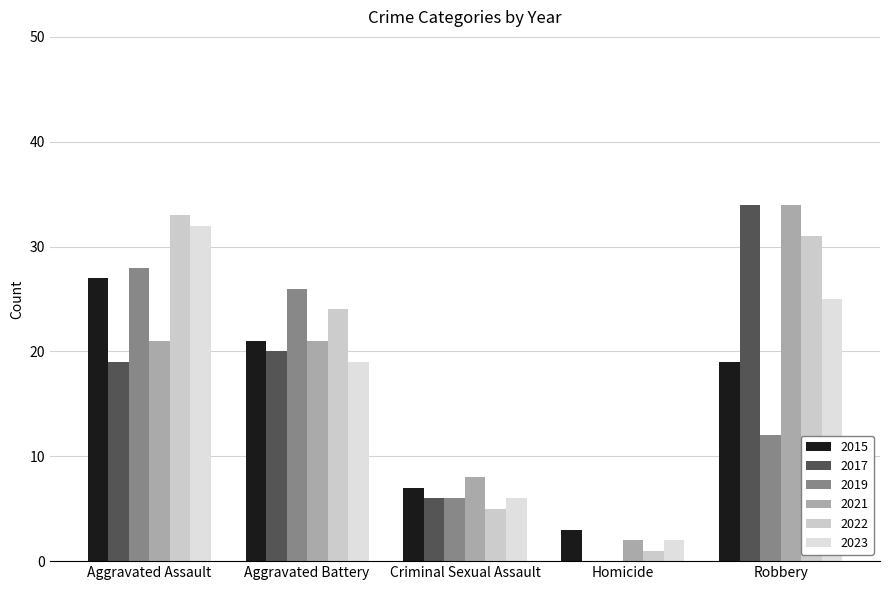

What is the label of the 4th bar from the left?

Homicide